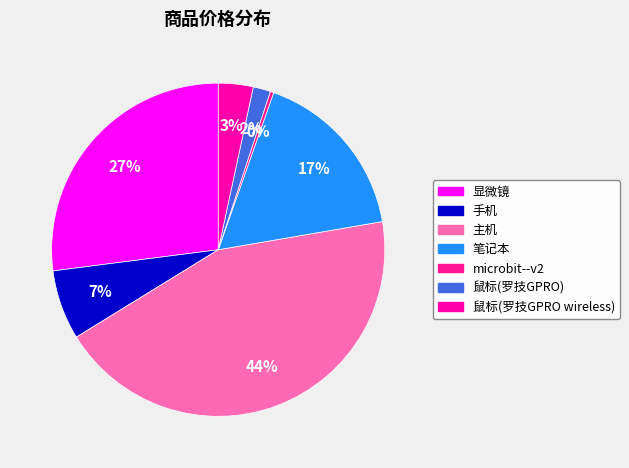

Which has a higher value, 显微镜 or 笔记本?

显微镜